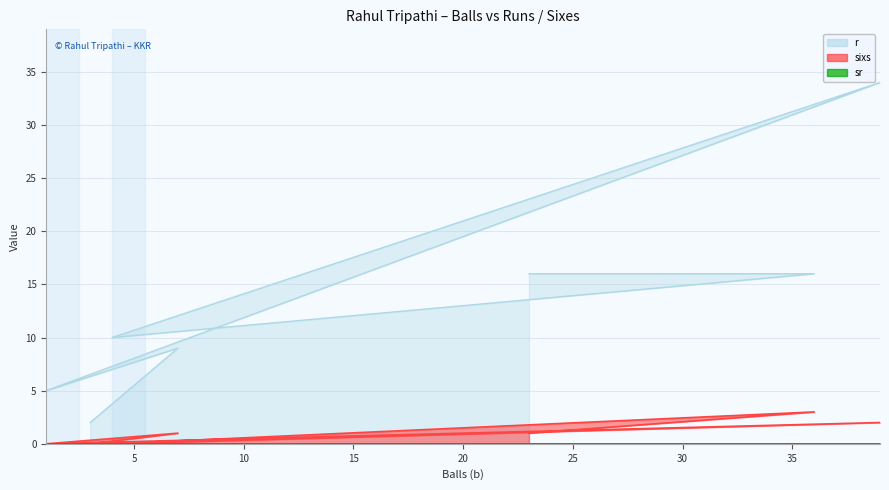

Between 3 and 4, which series saw the biggest shift?

r